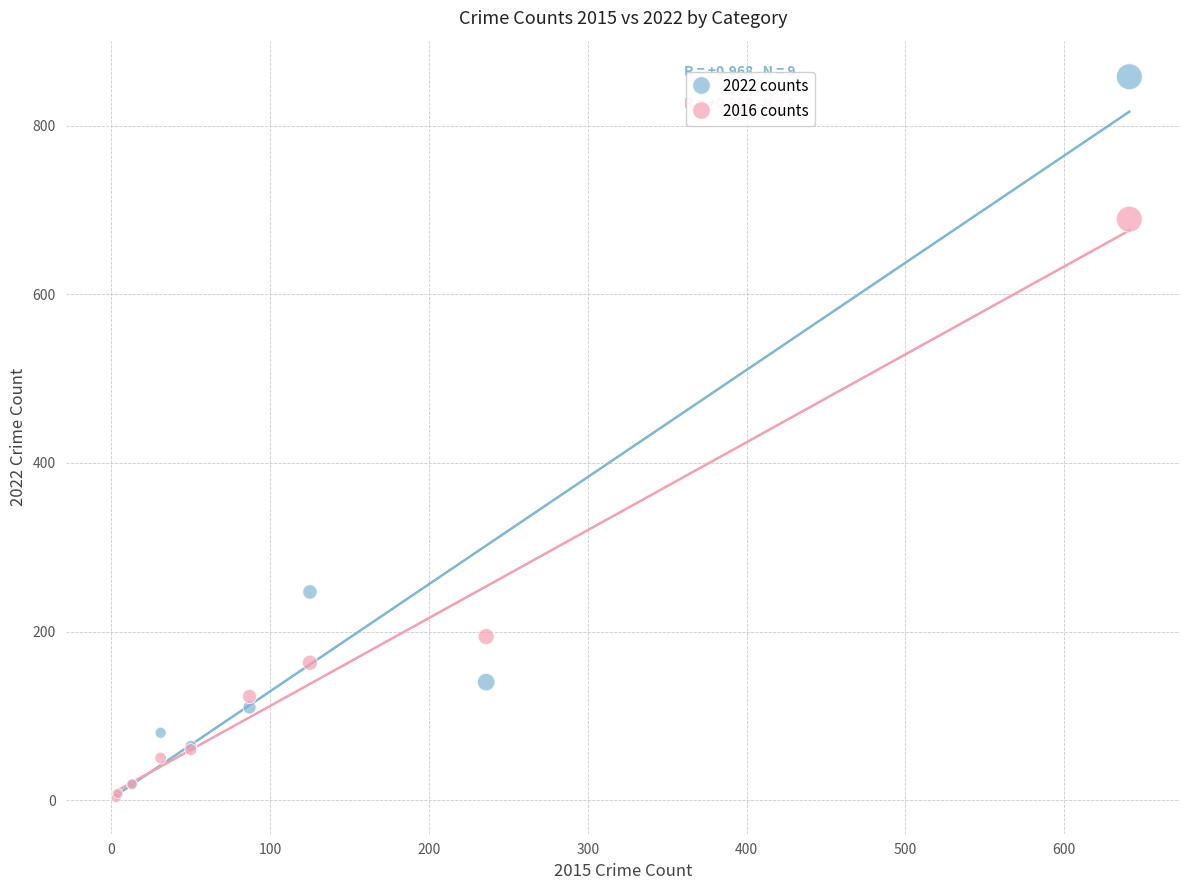

Across all series, what Y value is closest to 430?

247